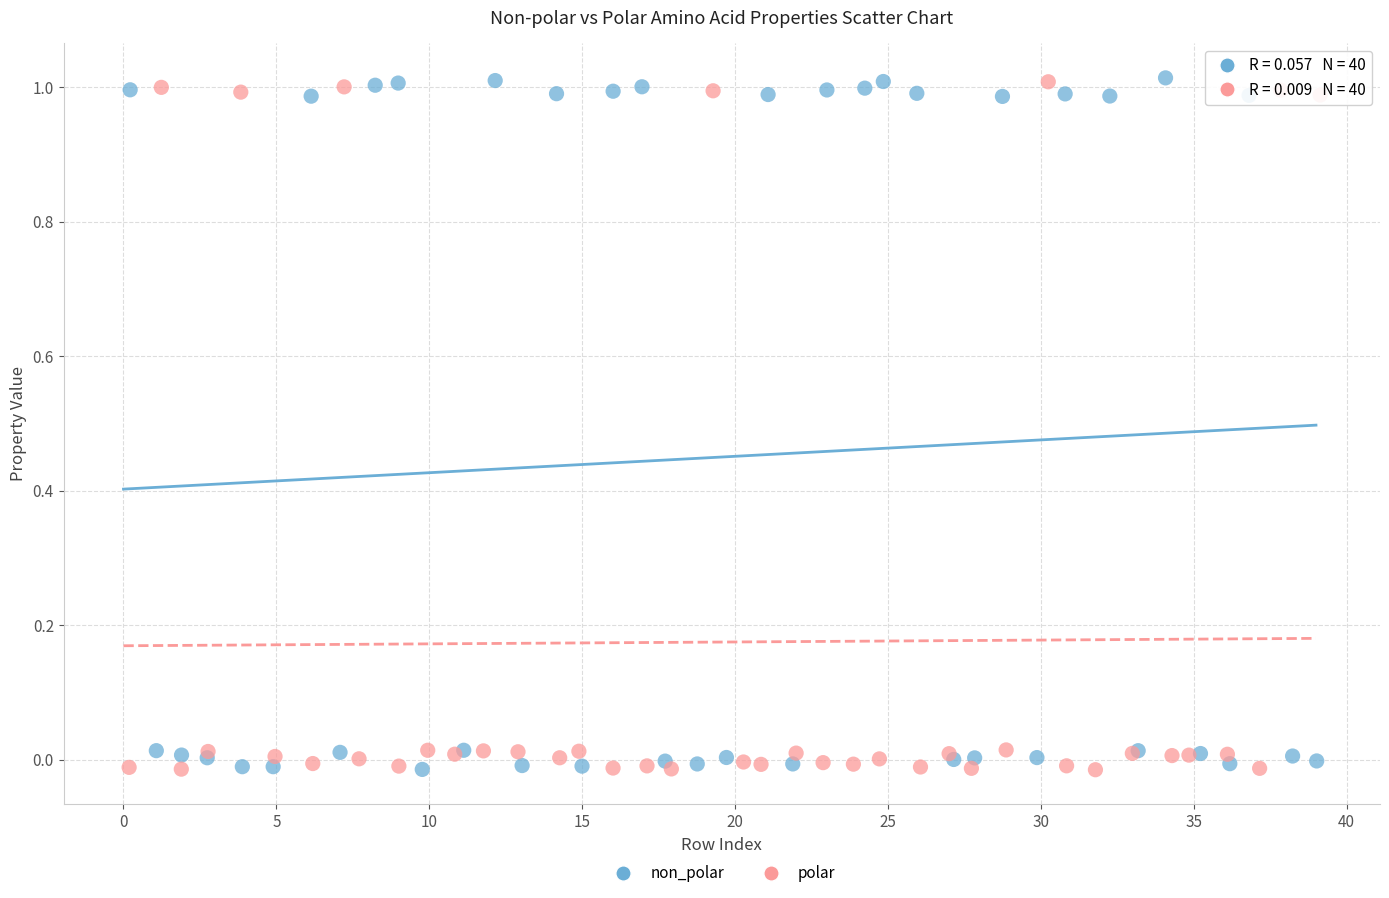

What are all the series names shown in the legend?

non_polar, polar